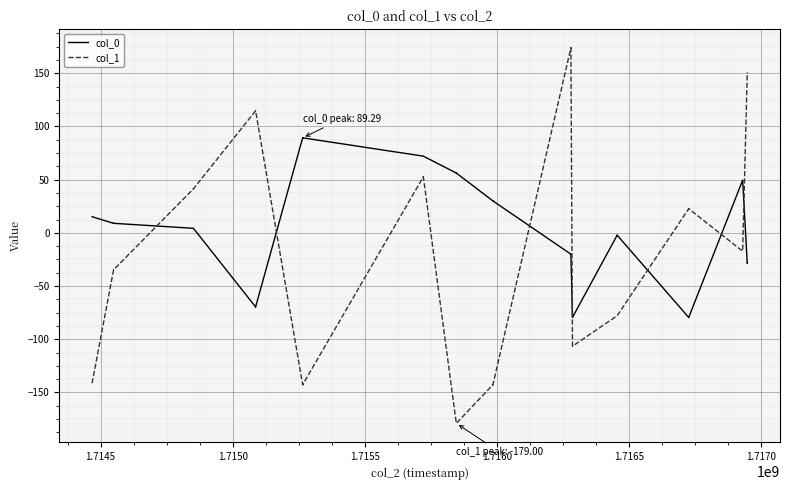

Which series has the largest total across all categories?

col_0